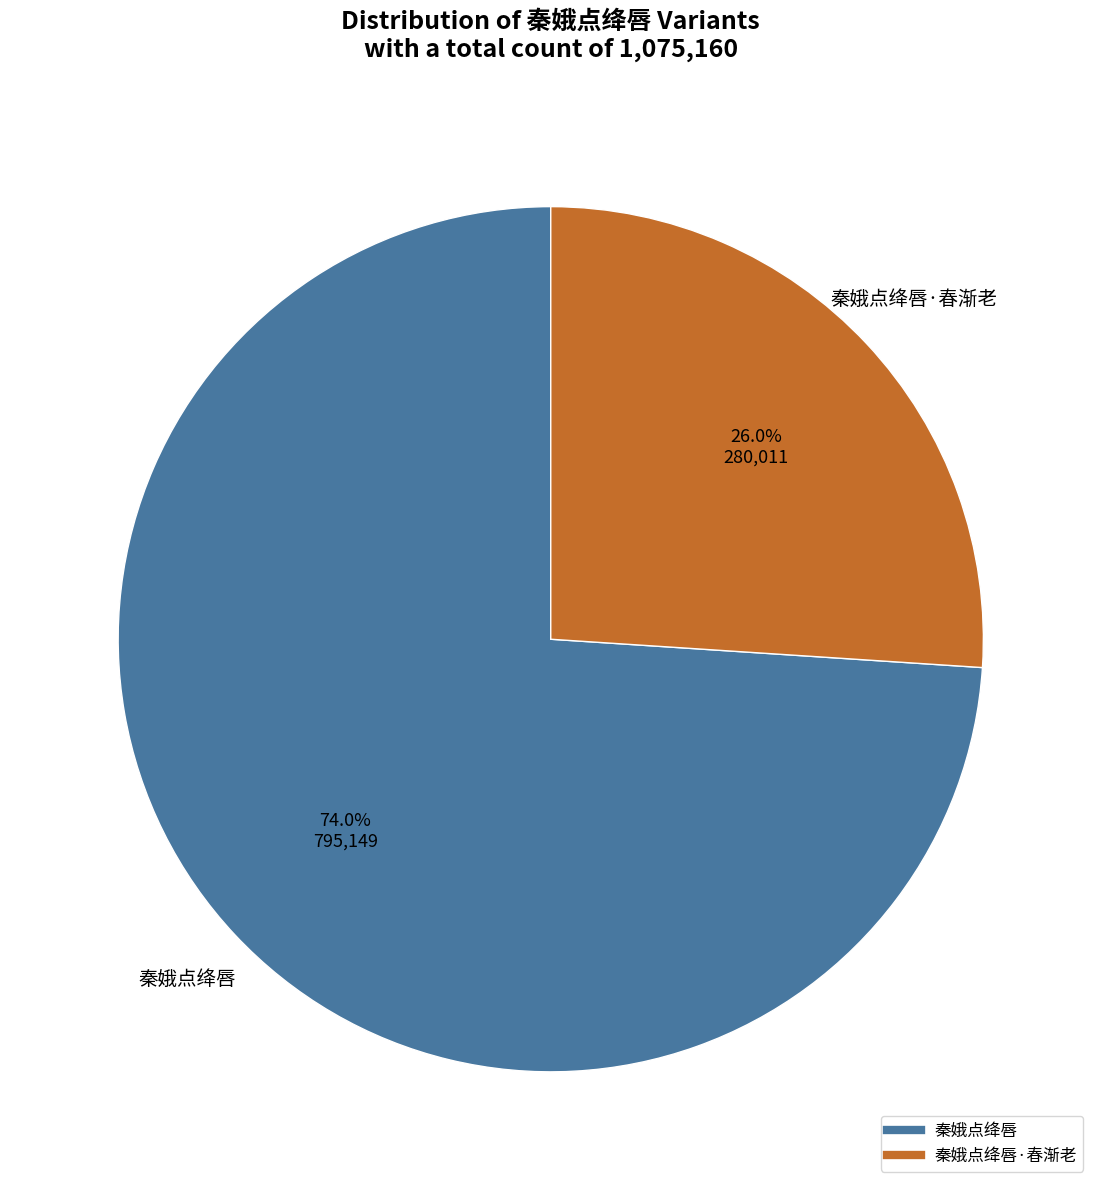

Does any single category account for the majority?

Yes